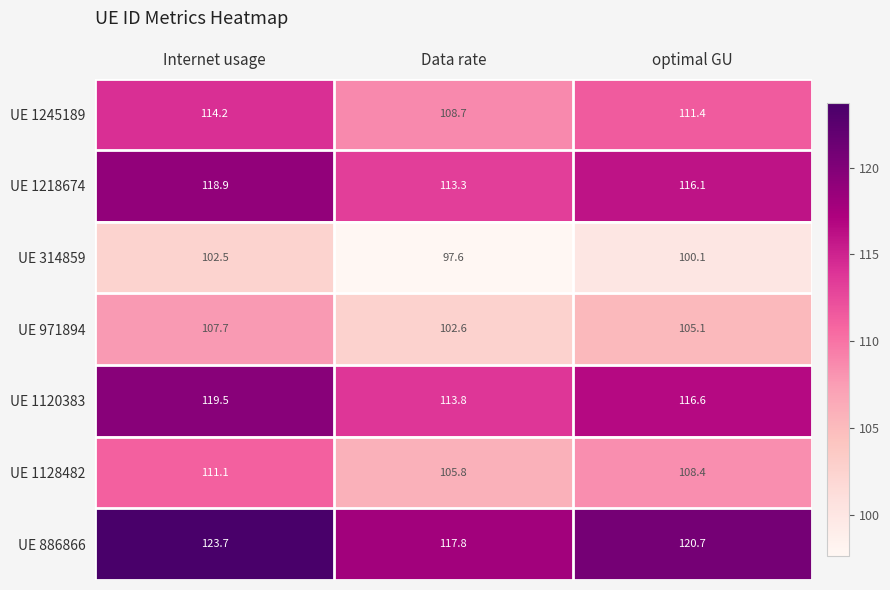

What is the difference between the highest and lowest values at Internet usage?

21.2